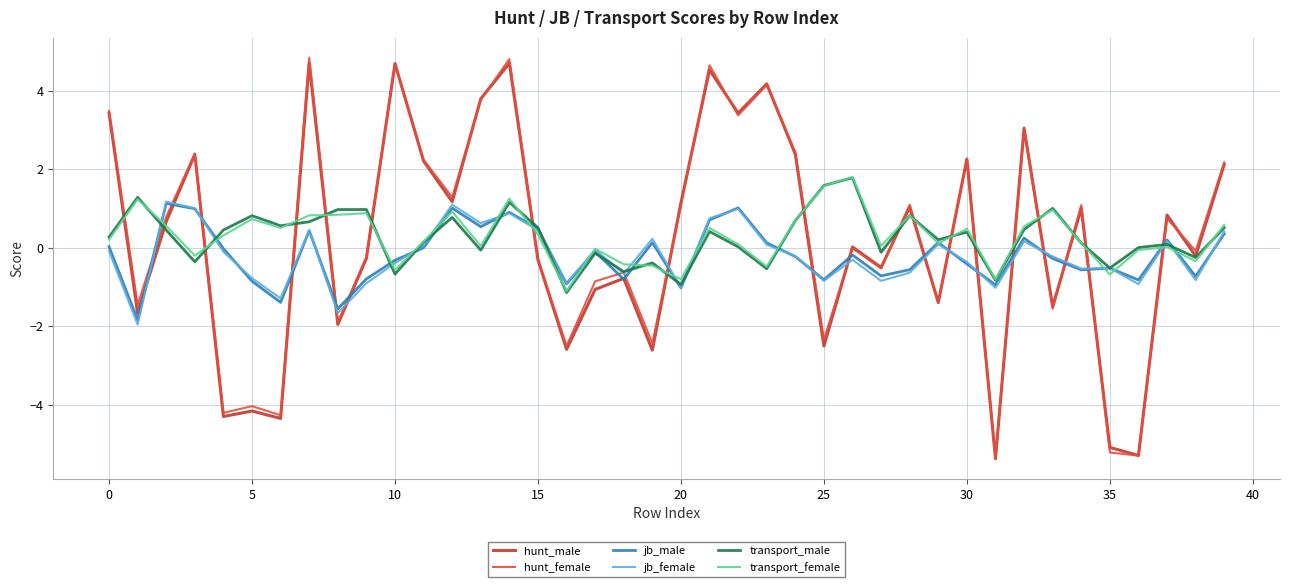

What is the minimum value shown in the chart?

-5.4